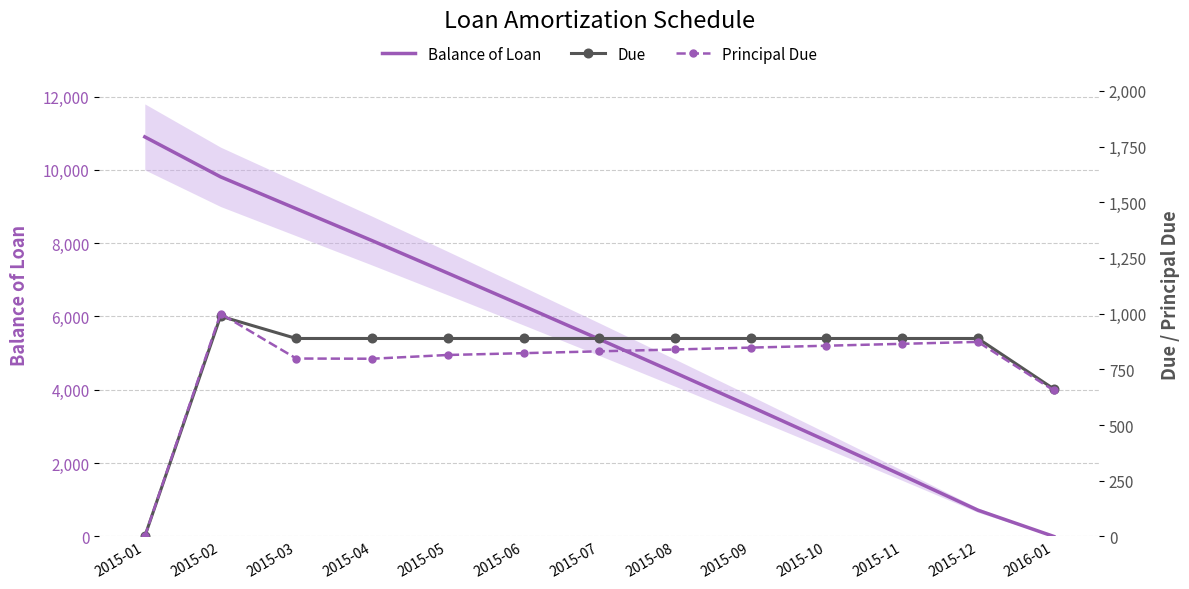

Which label corresponds to the largest value in the chart?

2015-01